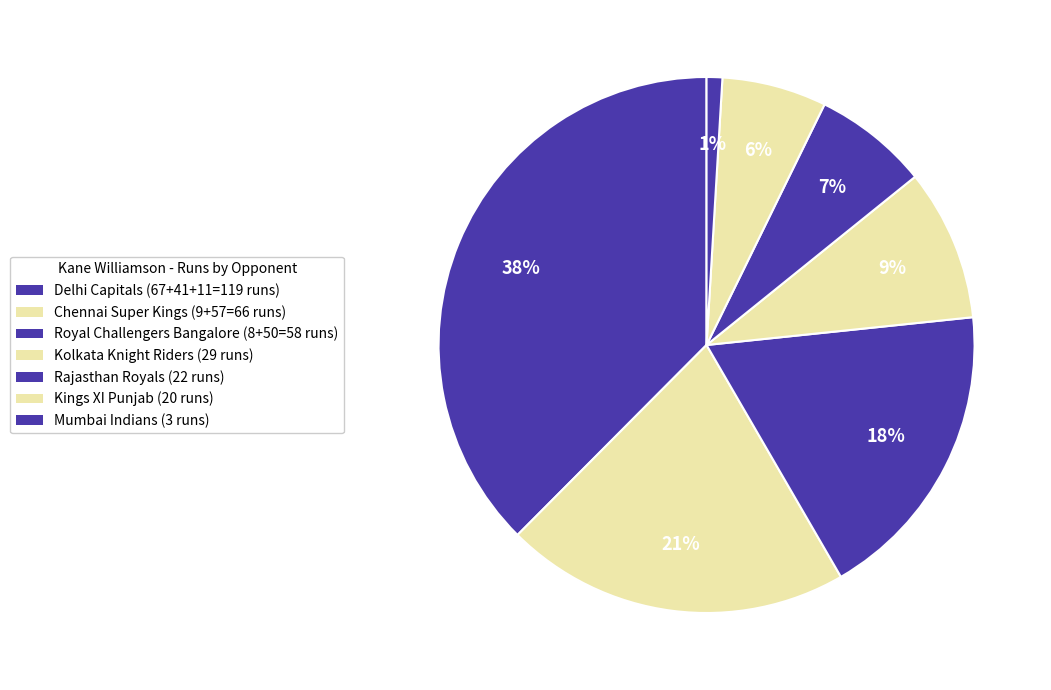

Count the number of slices in the pie.

7